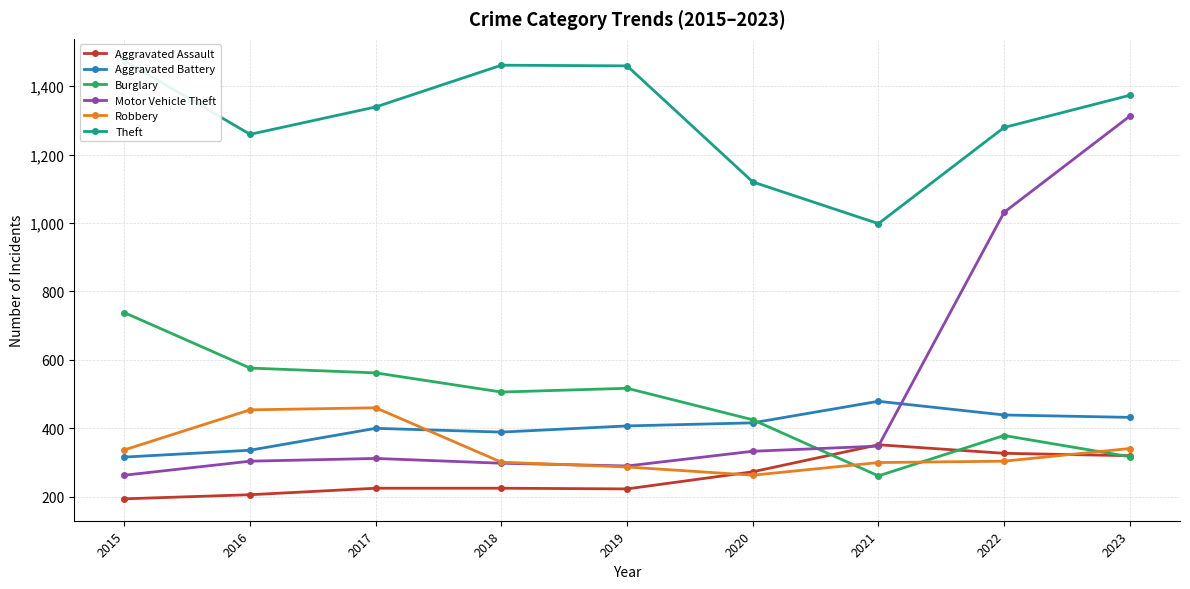

How many interior local valleys does the Aggravated Battery series have?

1